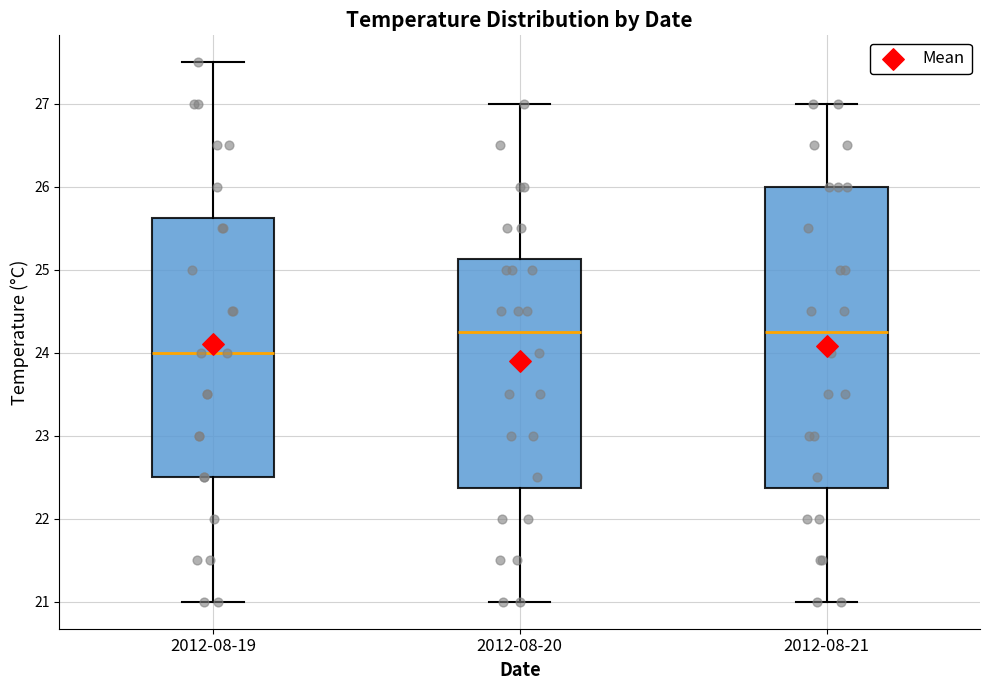

Where is the upper edge of the box for 2012-08-21 on the y-axis? The values are not printed on the chart, so give them approximately, as read against the axis.

26.0